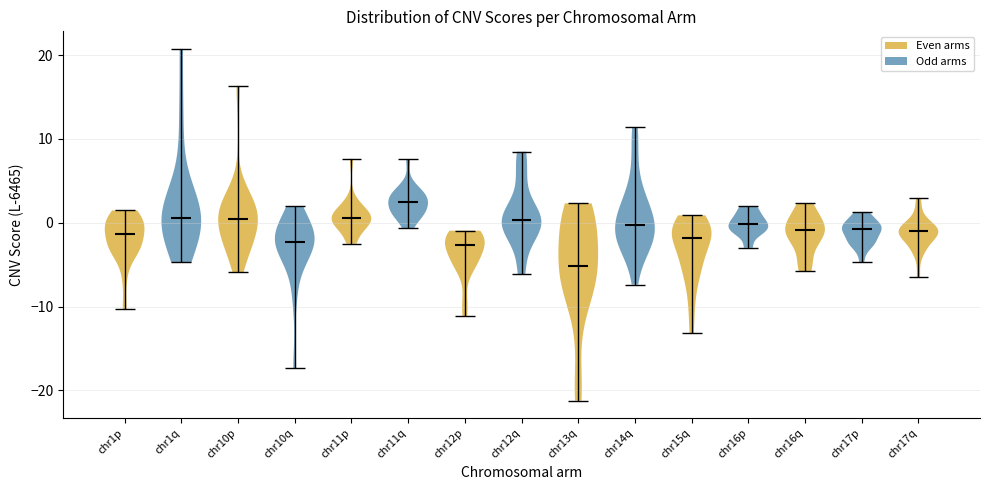

Reading left to right, read every violin against the y-axis: where its median line is, and the lowest and highest points it reaches. The values are not printed on the chart, so give them approximately, as read against the axis.

chr1p: median line -1, lowest point -10, highest point 1
chr1q: median line 1, lowest point -5, highest point 21
chr10p: median line 0, lowest point -6, highest point 16
chr10q: median line -2, lowest point -17, highest point 2
chr11p: median line 1, lowest point -3, highest point 8
chr11q: median line 2, lowest point -1, highest point 8
chr12p: median line -3, lowest point -11, highest point -1
chr12q: median line 0, lowest point -6, highest point 8
chr13q: median line -5, lowest point -21, highest point 2
chr14q: median line 0, lowest point -7, highest point 11
chr15q: median line -2, lowest point -13, highest point 1
chr16p: median line 0, lowest point -3, highest point 2
chr16q: median line -1, lowest point -6, highest point 2
chr17p: median line -1, lowest point -5, highest point 1
chr17q: median line -1, lowest point -6, highest point 3